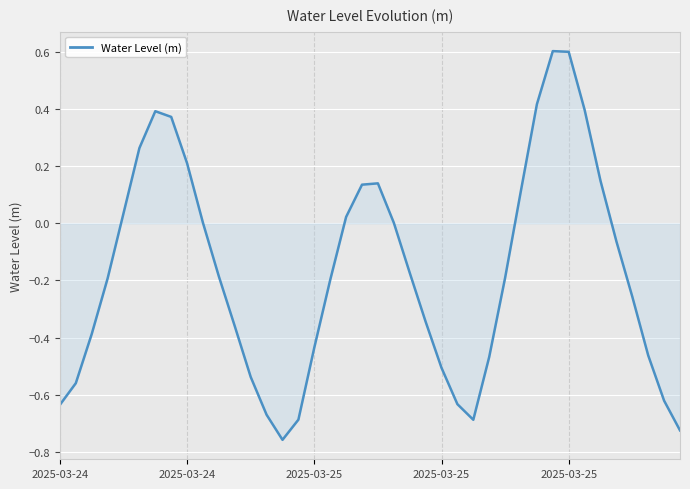

What is the greatest value displayed?

0.6